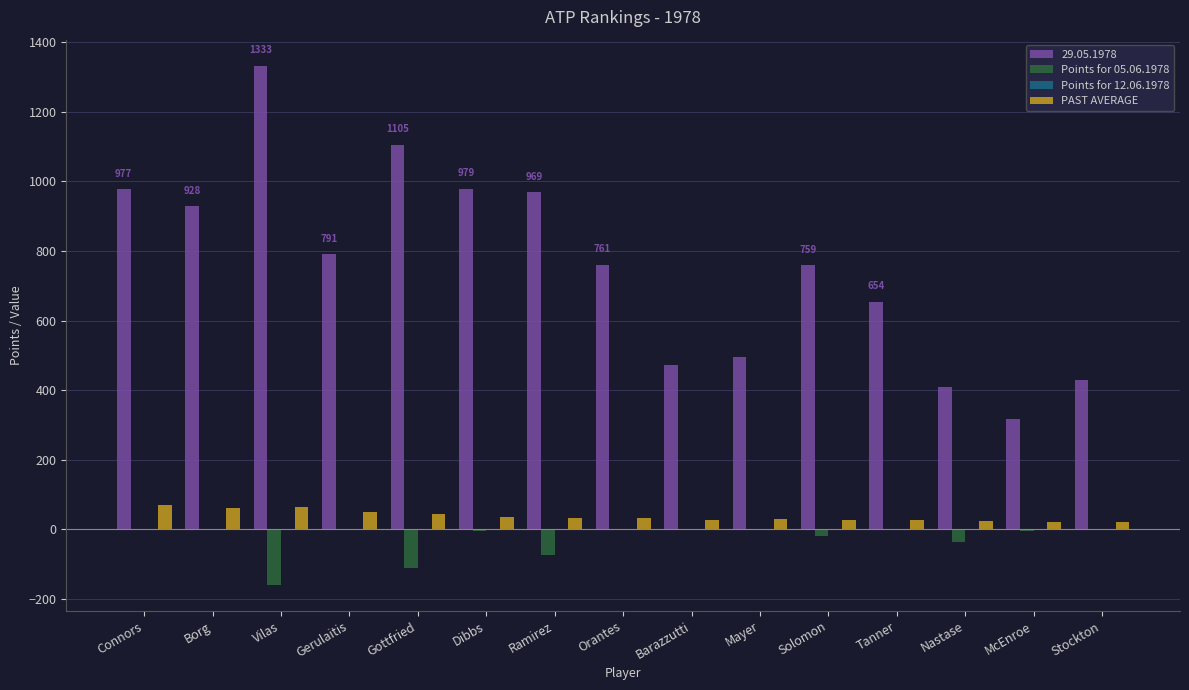

The value of PAST AVERAGE at Orantes is 31.7. True or false?

True